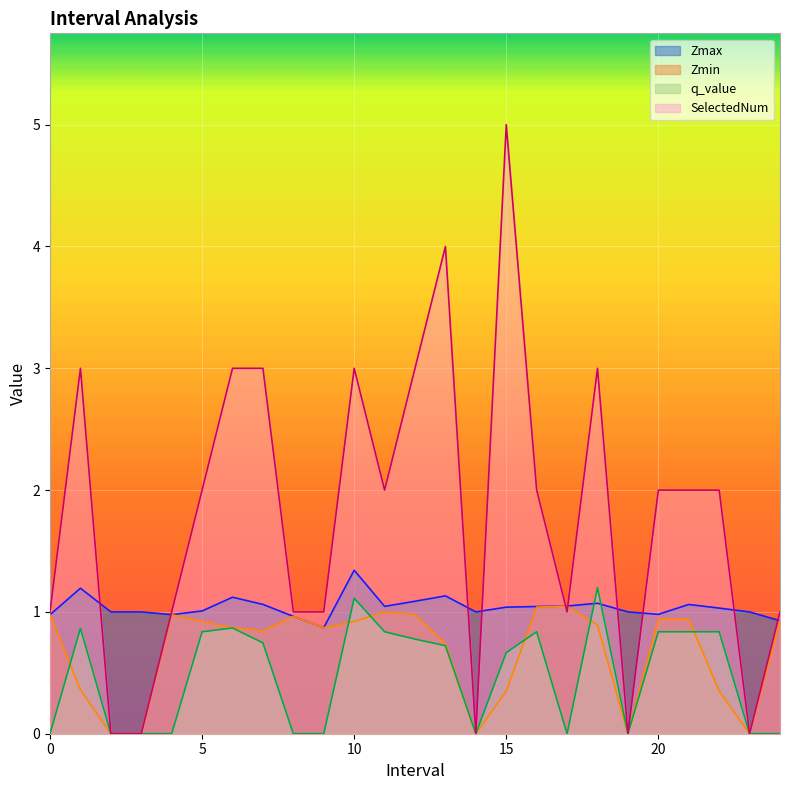

What is the label of the 15th point from the left?

14.0